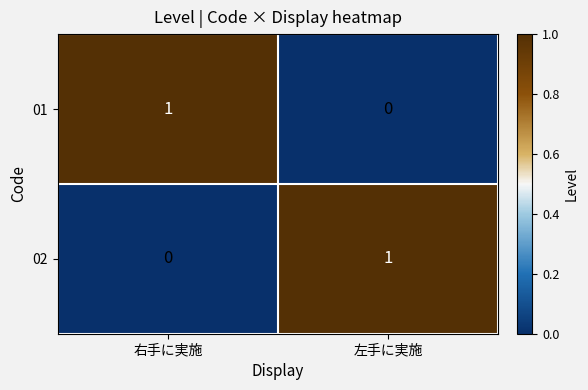

The 02 series shows 1 at 左手に実施. True or false?

True